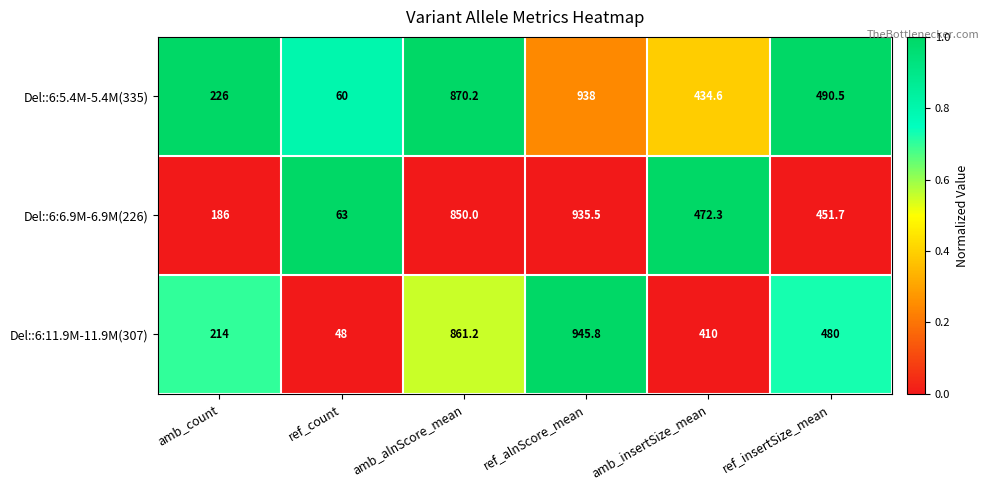

At which label does Del::6:5.4M-5.4M(335) reach its peak?

ref_alnScore_mean